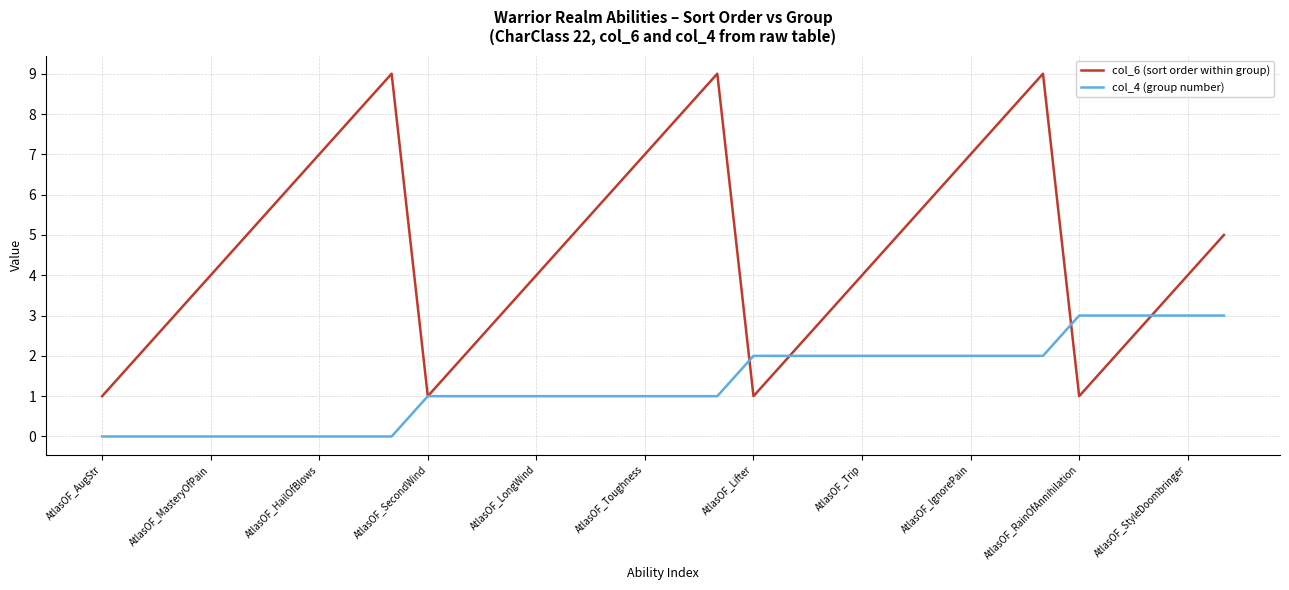

What is the average value of the col_4 (group number) series?

1